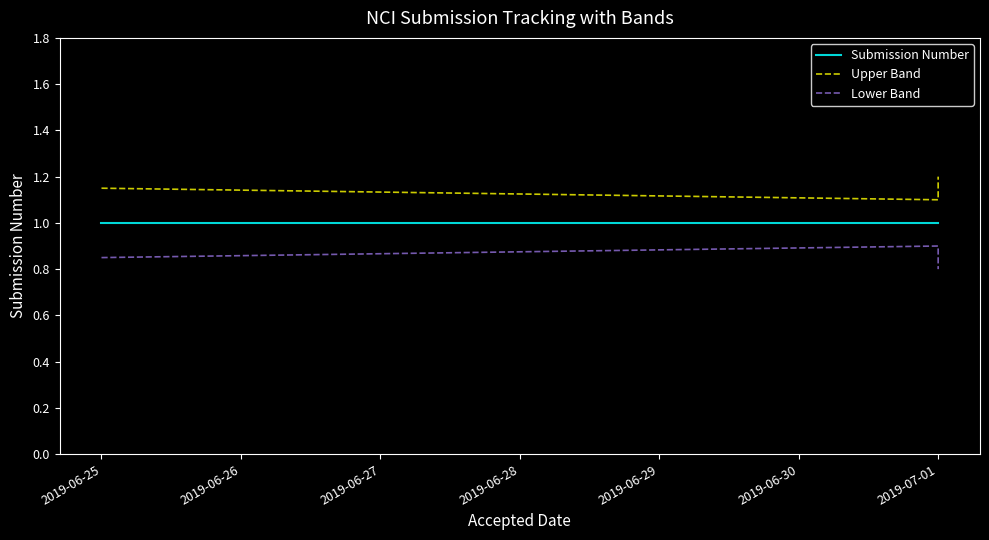

List the series in order of their overall mean, highest first.

Upper Band, Submission Number, Lower Band